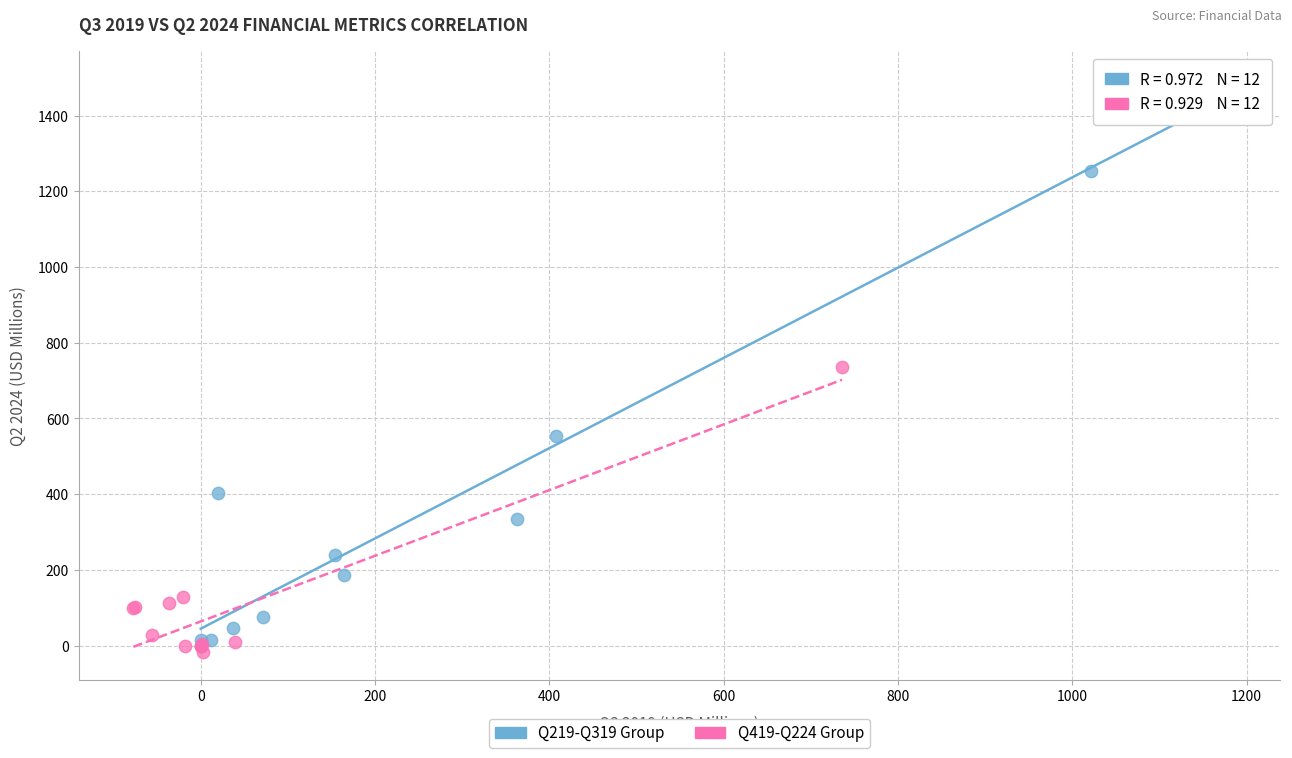

Which series reaches the maximum Y coordinate?

Q219-Q319 Group